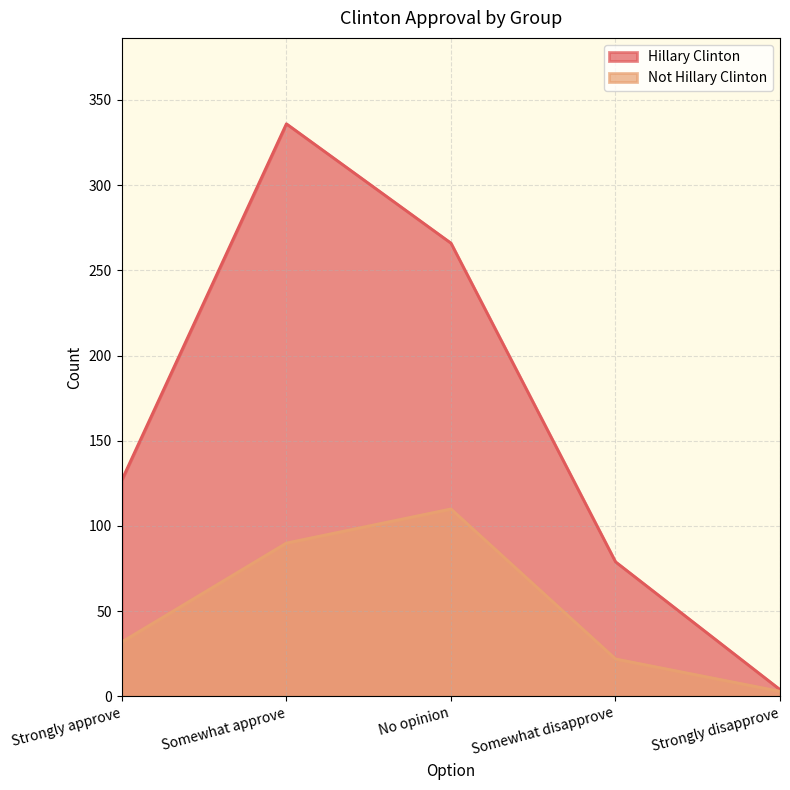

What is the difference between the Not Hillary Clinton values at Somewhat disapprove and Strongly approve?

10